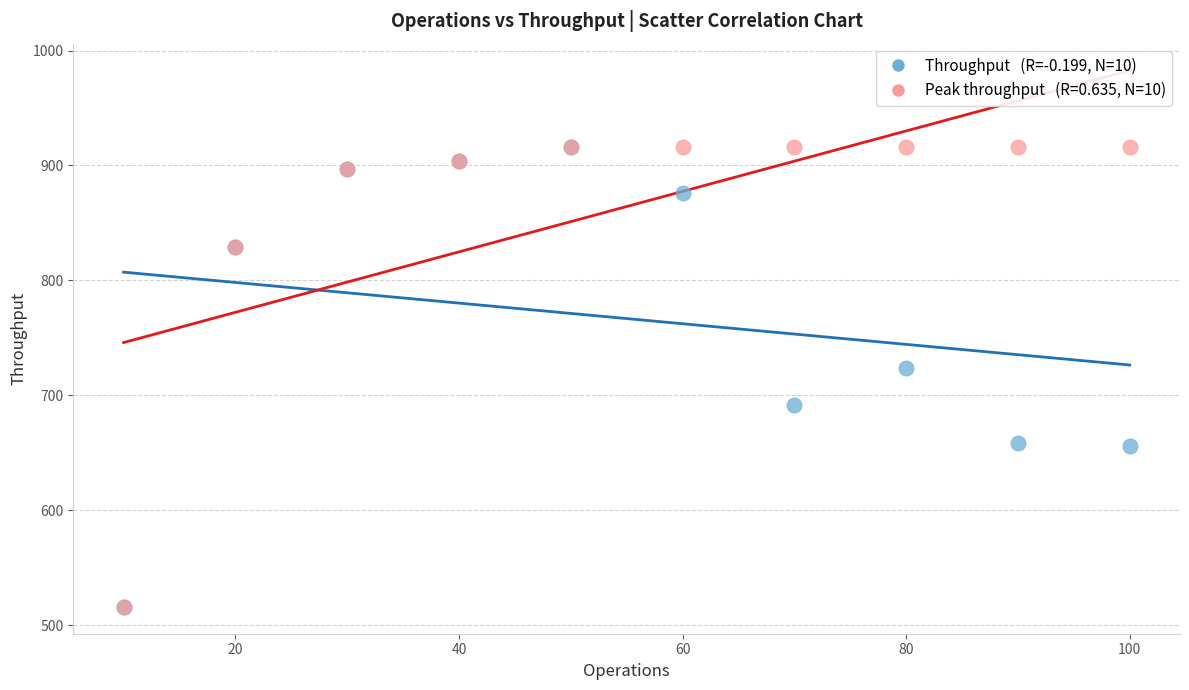

Across all series, what Y value is closest to 715?

723.8